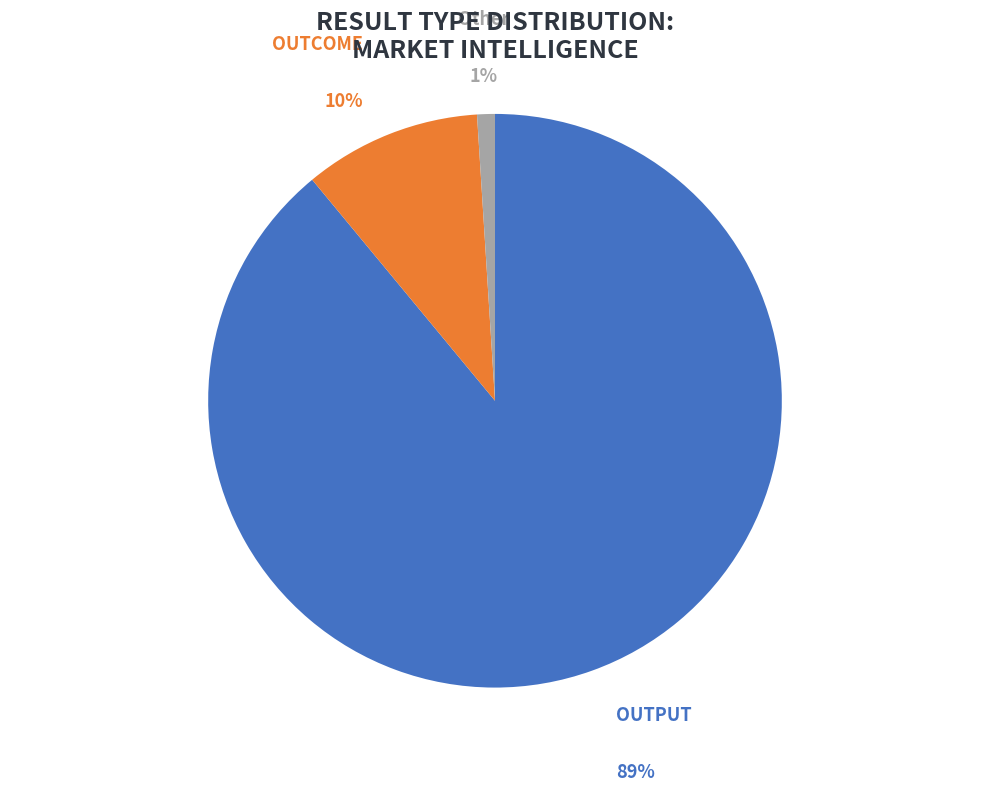

Combined, do OUTCOME and OUTPUT account for over 50%?

Yes